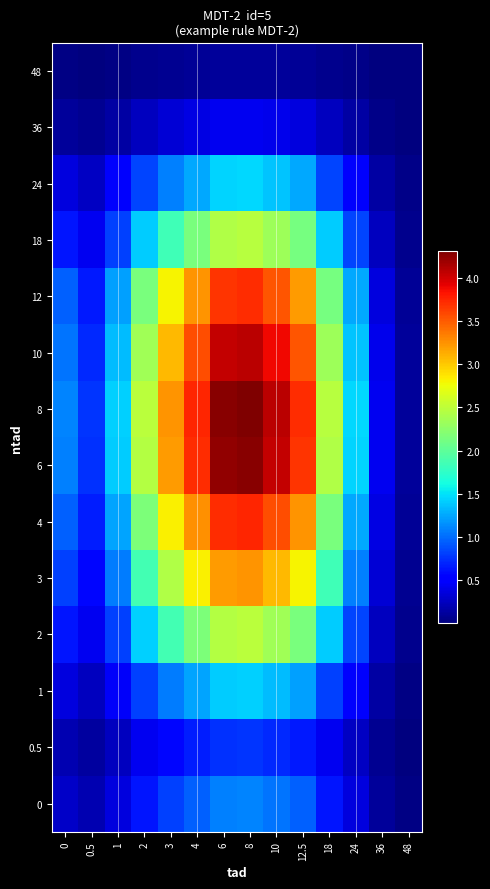

Which has a higher value, 12.5 or 4?

4